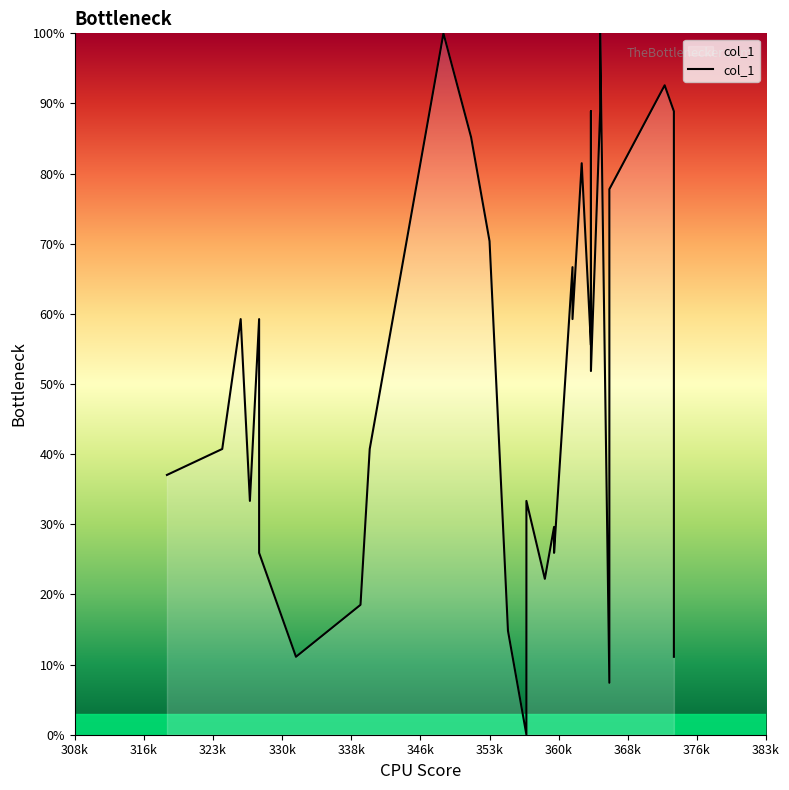

Is it true that the value at 360k is 43.6?

False